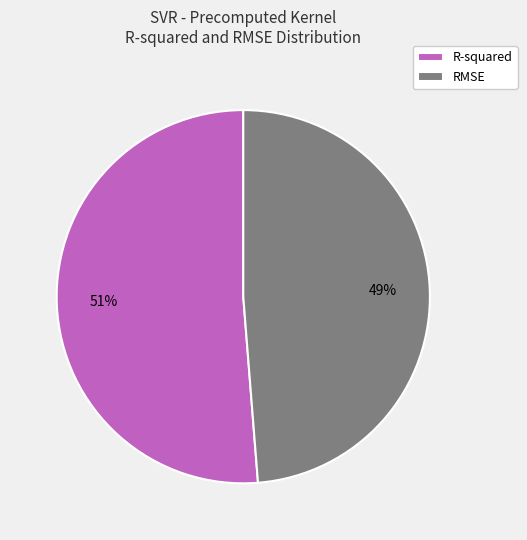

Count the number of slices in the pie.

2